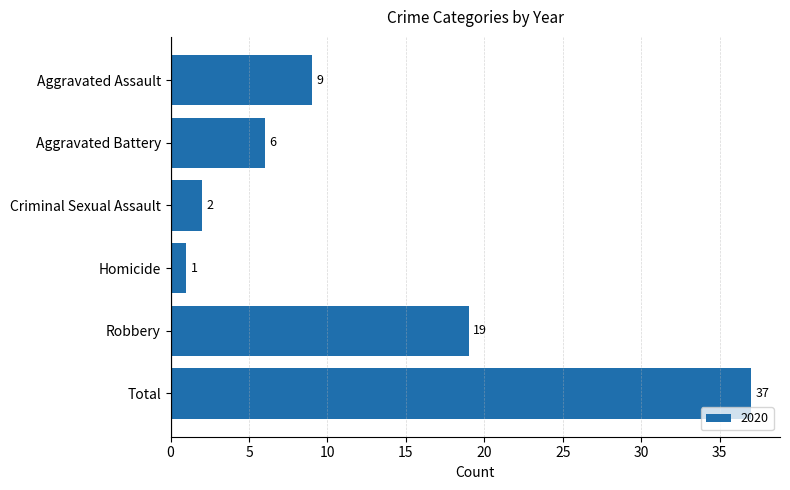

List the labels in order of value, smallest first.

Homicide, Criminal Sexual Assault, Aggravated Battery, Aggravated Assault, Robbery, Total